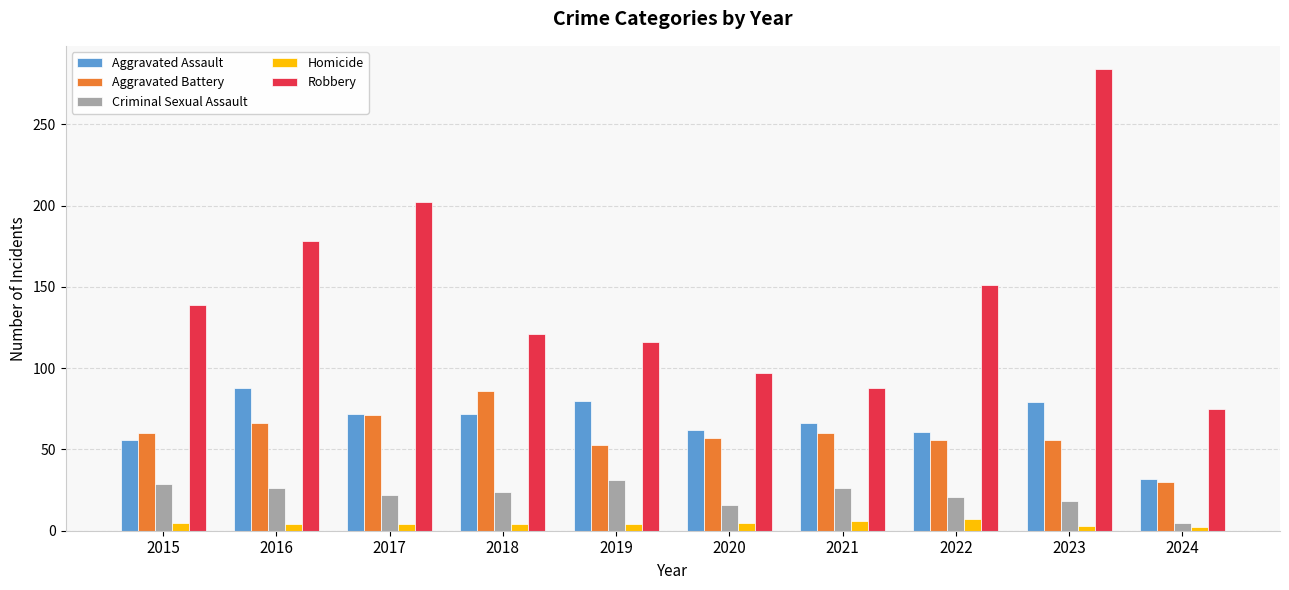

How many bars are there in total?

50